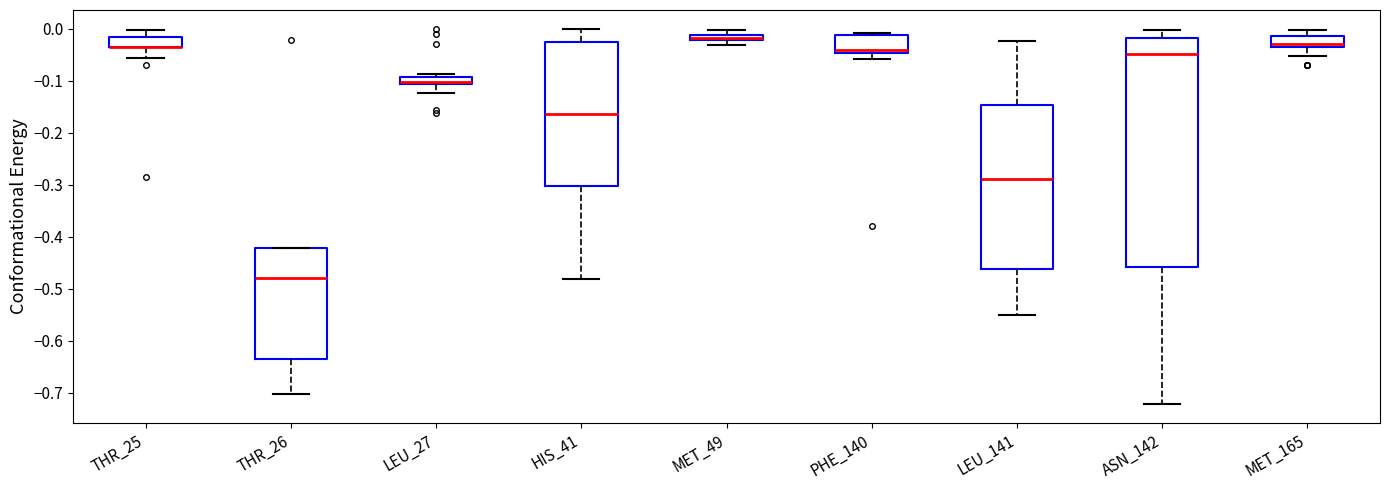

Where is the lower edge of the box for MET_165 on the y-axis? The values are not printed on the chart, so give them approximately, as read against the axis.

-0.04